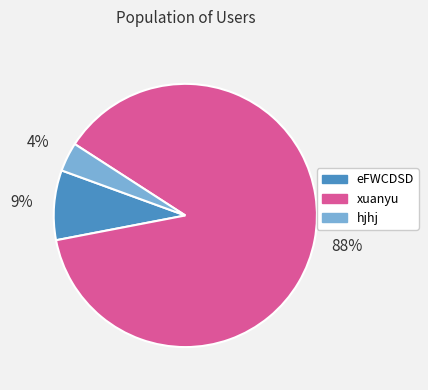

Between xuanyu and eFWCDSD, which is larger?

xuanyu